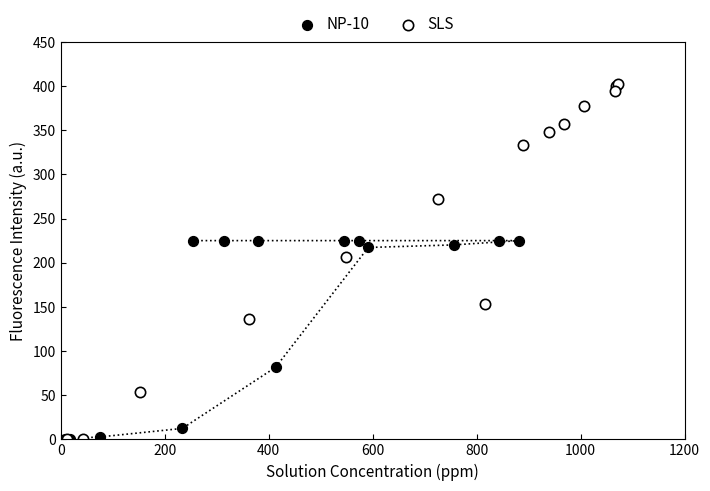

Which series has the largest Y range (max minus min)?

SLS